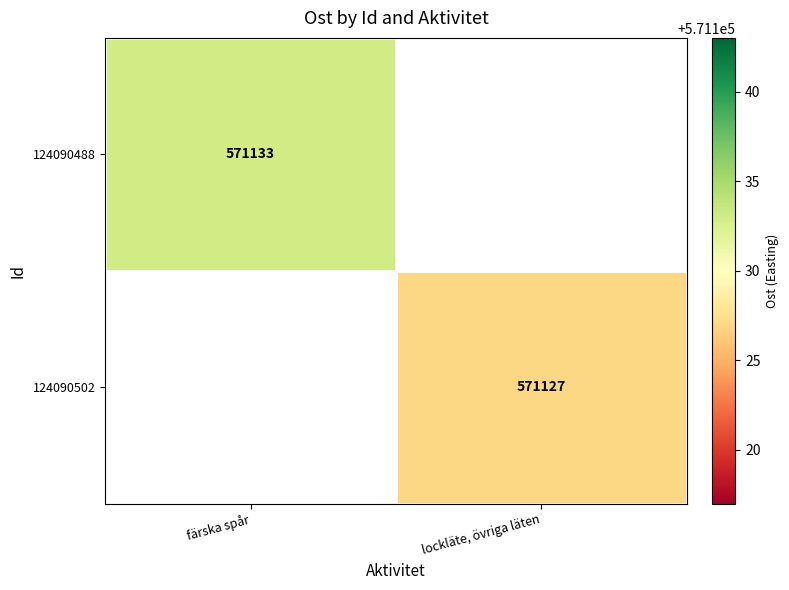

The value of 124090502 at lockläte, övriga läten is 300115. True or false?

False